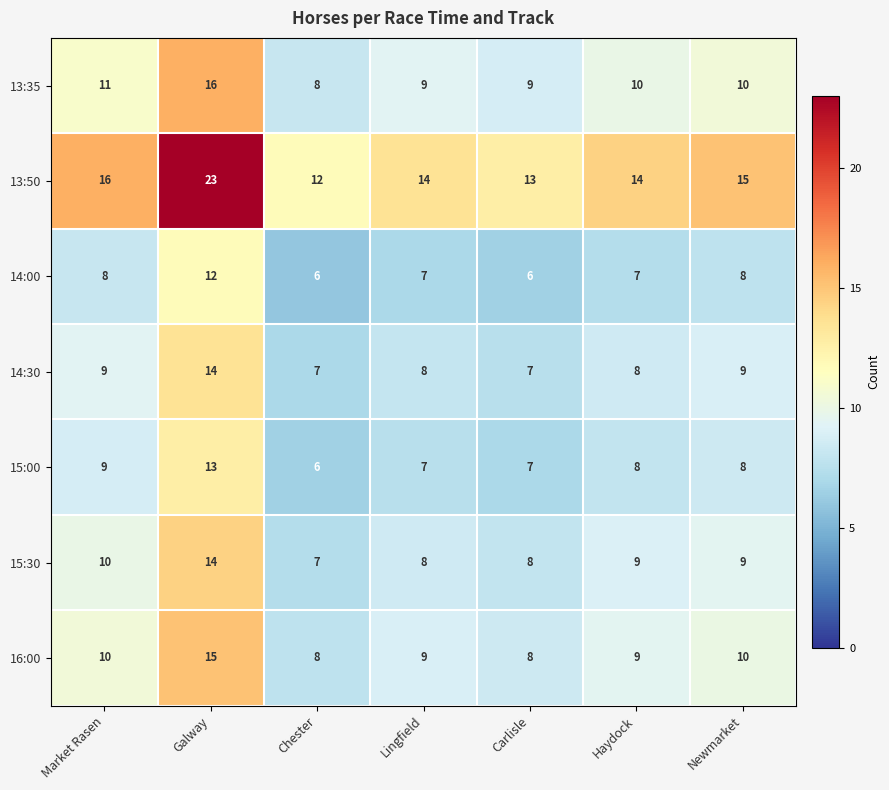

At which label does 13:50 first exceed 14?

Market Rasen